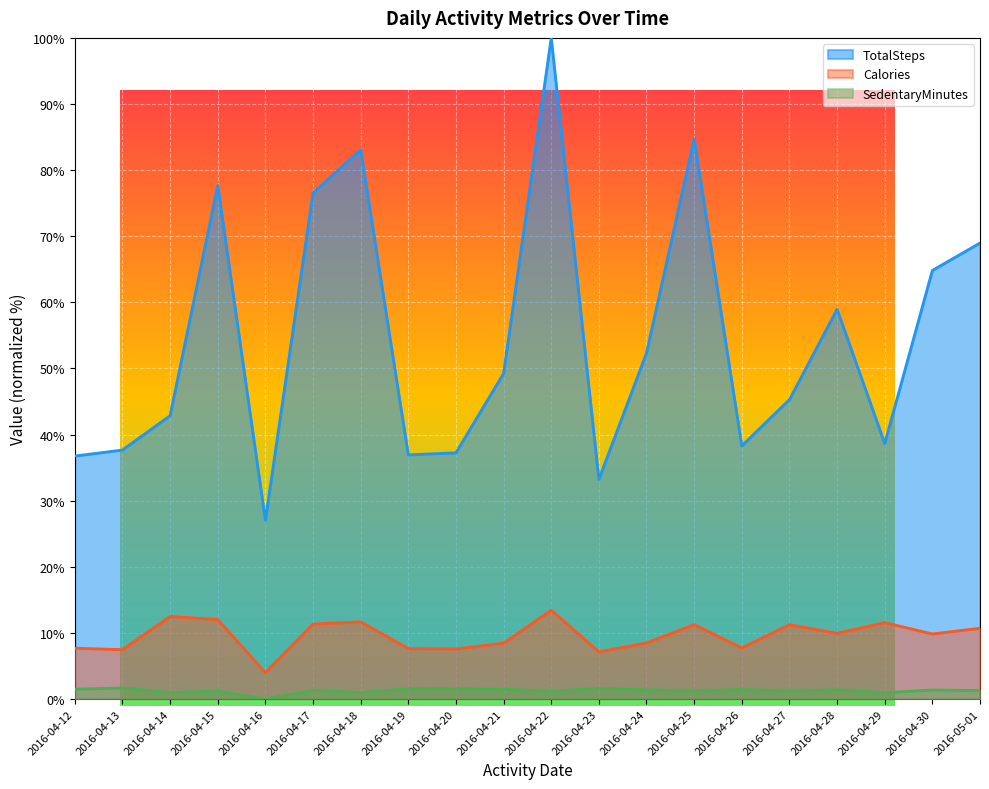

At which category does Calories reach its first local peak?

2016-04-14